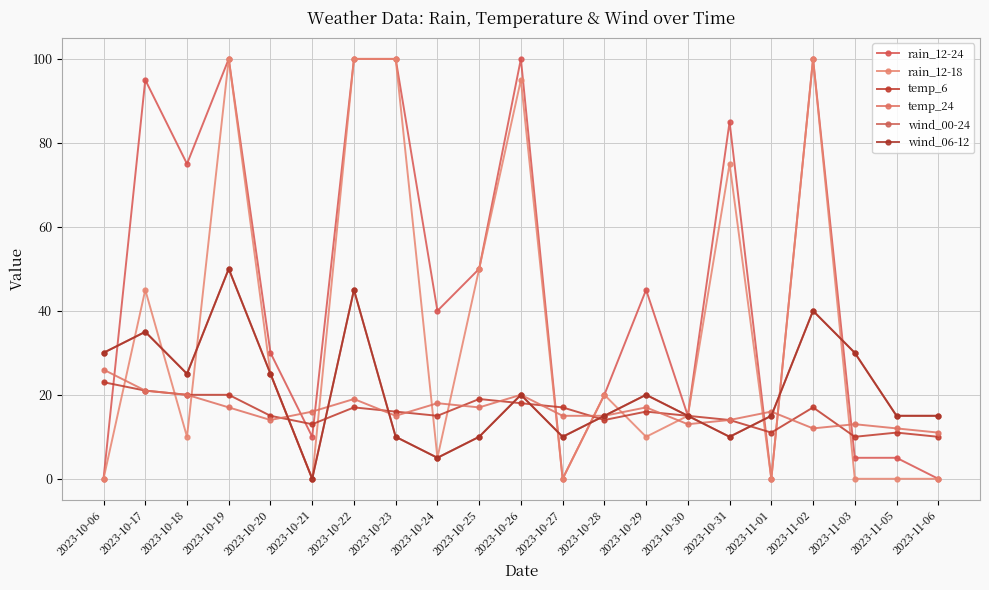

Does the chart have visible grid lines?

Yes